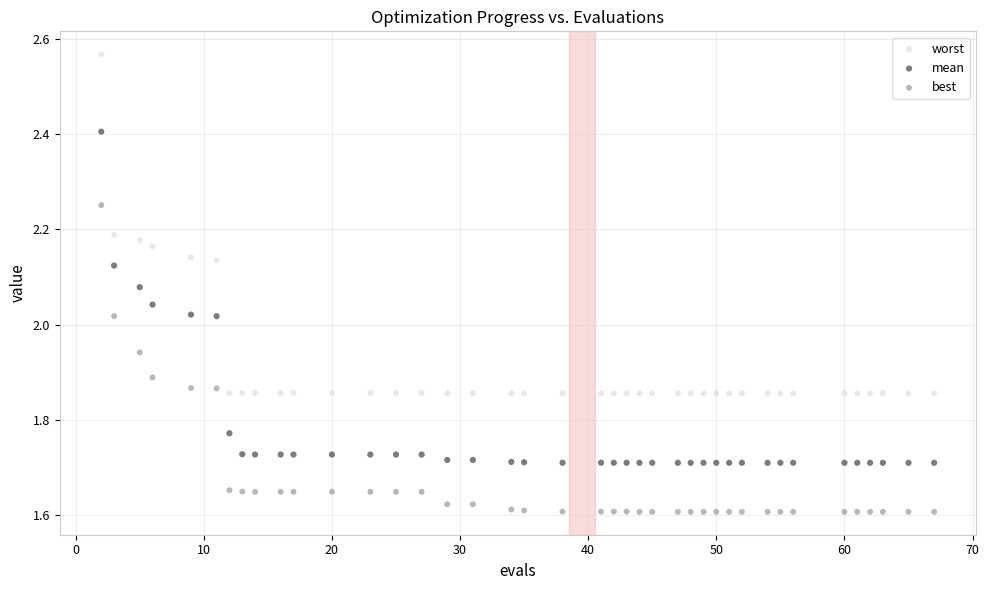

What are all the series names shown in the legend?

worst, mean, best